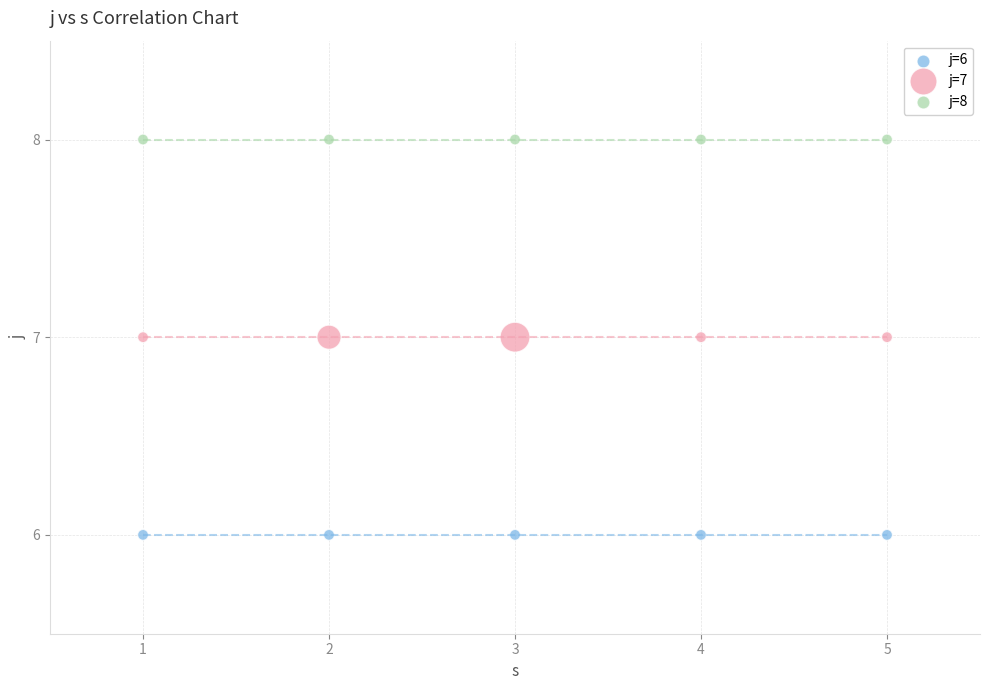

What are all the series names shown in the legend?

j=6, j=7, j=8